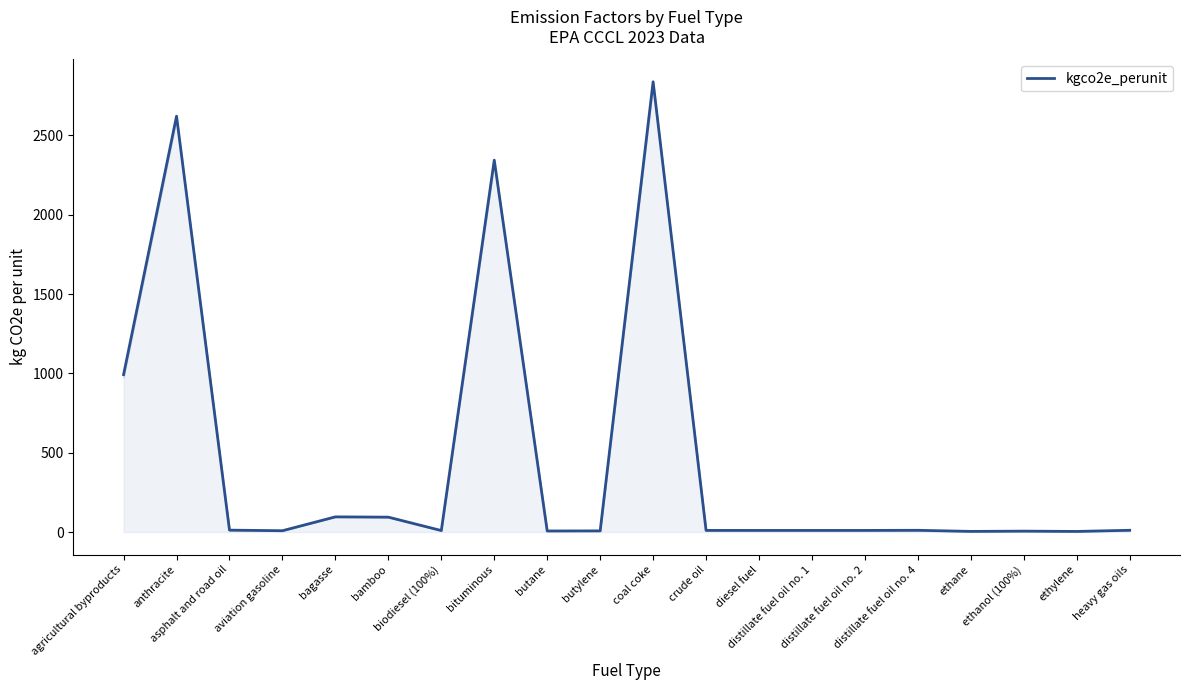

Reading left to right, what are all the values shown in this chart?

agricultural byproducts=992.4	anthracite=2621.1	asphalt and road oil=11.9	aviation gasoline=8.3	bagasse=95.7	bamboo=93.9	biodiesel (100%)=9.5	bituminous=2344.1	butane=6.7	butylene=7.2	coal coke=2838.1	crude oil=10.3	diesel fuel=10.2	distillate fuel oil no. 1=10.2	distillate fuel oil no. 2=10.2	distillate fuel oil no. 4=11.0	ethane=4.1	ethanol (100%)=5.8	ethylene=3.8	heavy gas oils=11.1